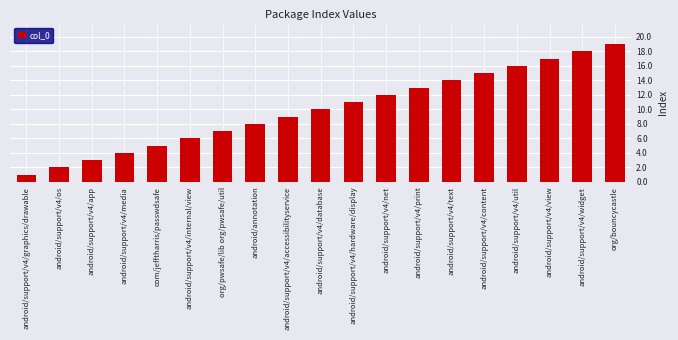

Which category has the highest value across all series?

org/bouncycastle